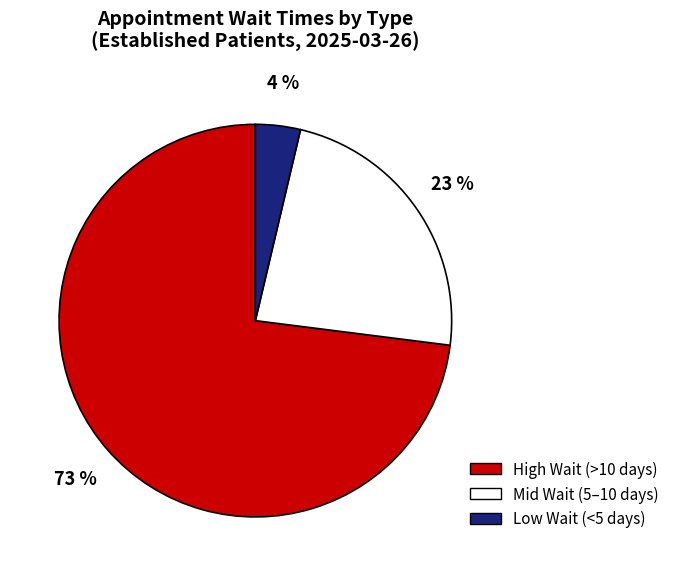

To the nearest percent, what is the average slice percentage?

33%